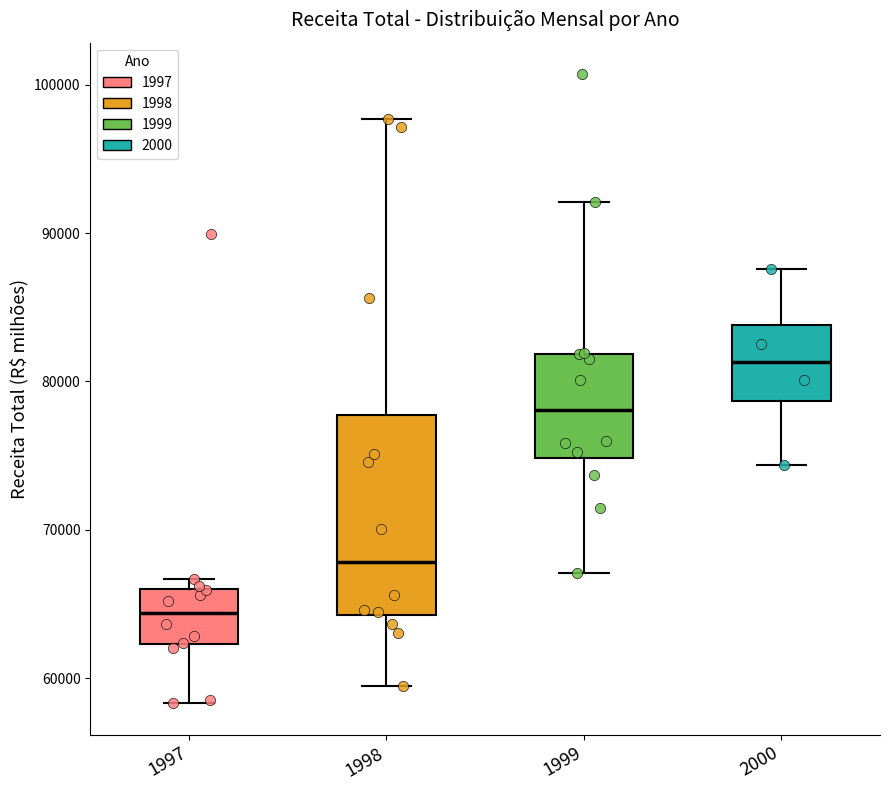

Which box has the lowest median line?

1997